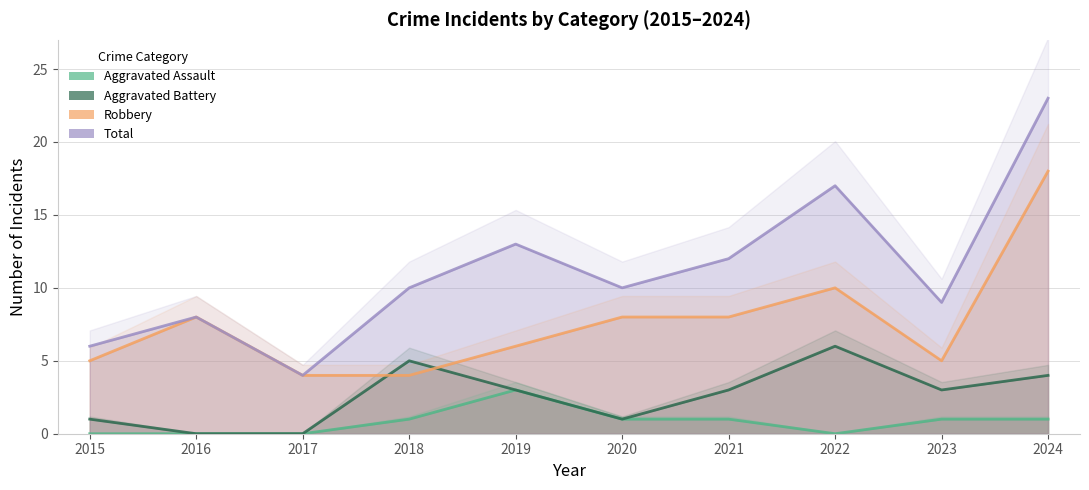

What value does the Total series have at 2018, to the nearest 5?

10